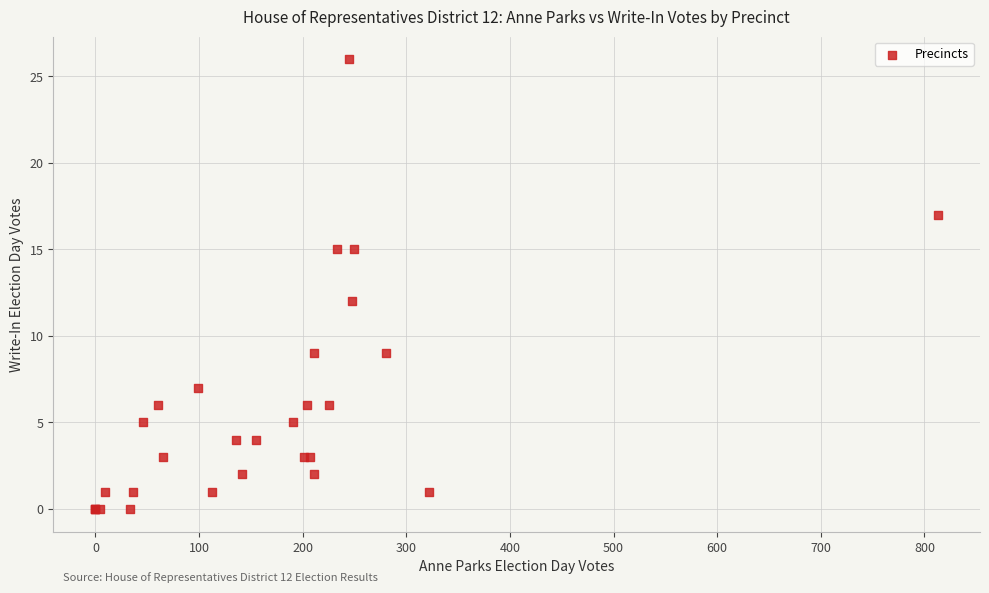

What Y value in the scatter plot is closest to 13?

12